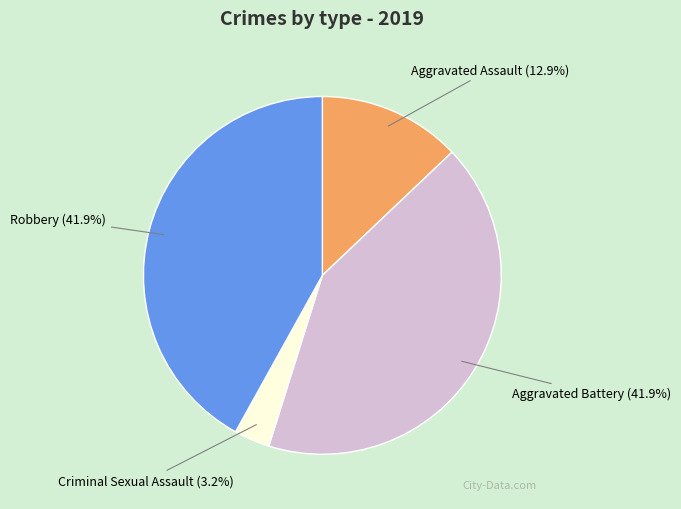

Which slice is the smallest?

Criminal Sexual Assault